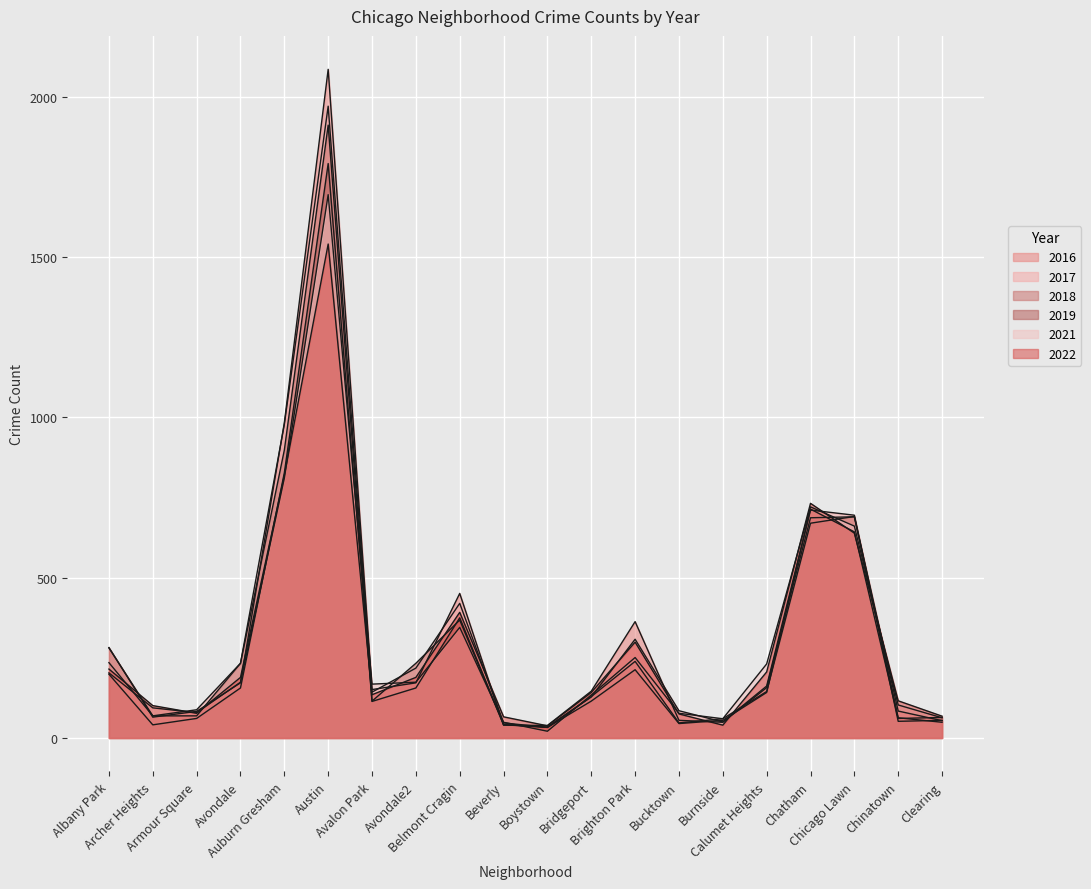

Which series has the widest spread of values?

2016